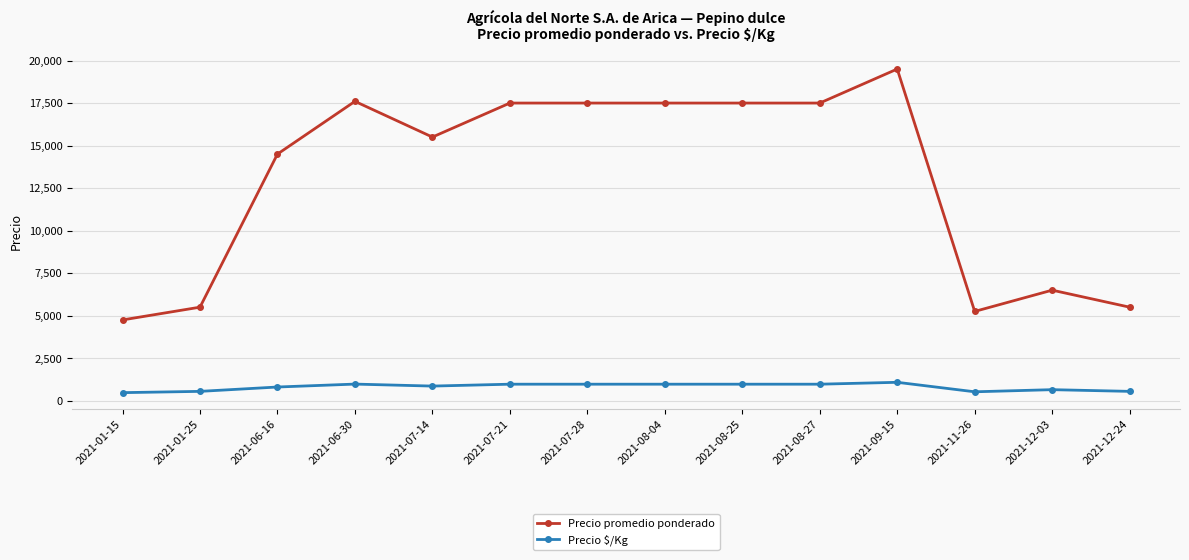

Which series has the widest spread of values?

Precio promedio ponderado